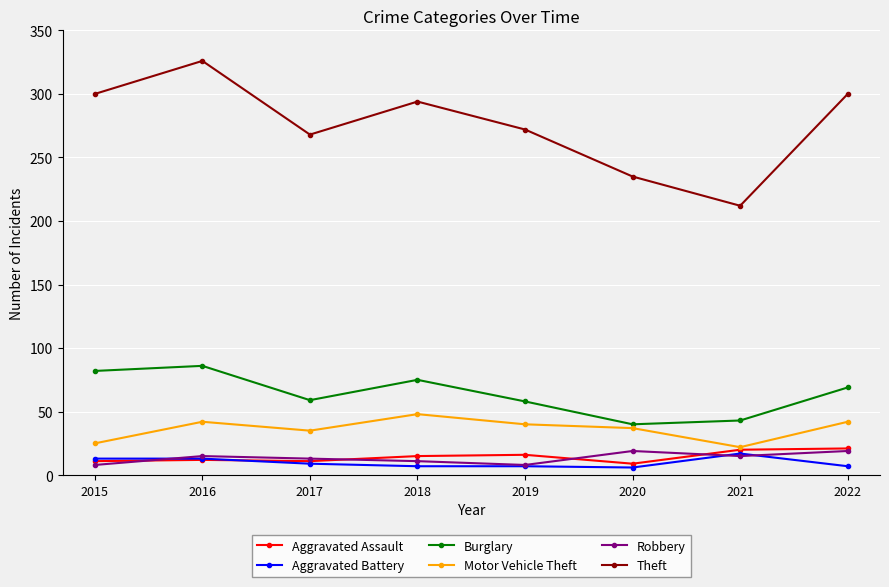

Is this an area chart (filled region under the line)?

No